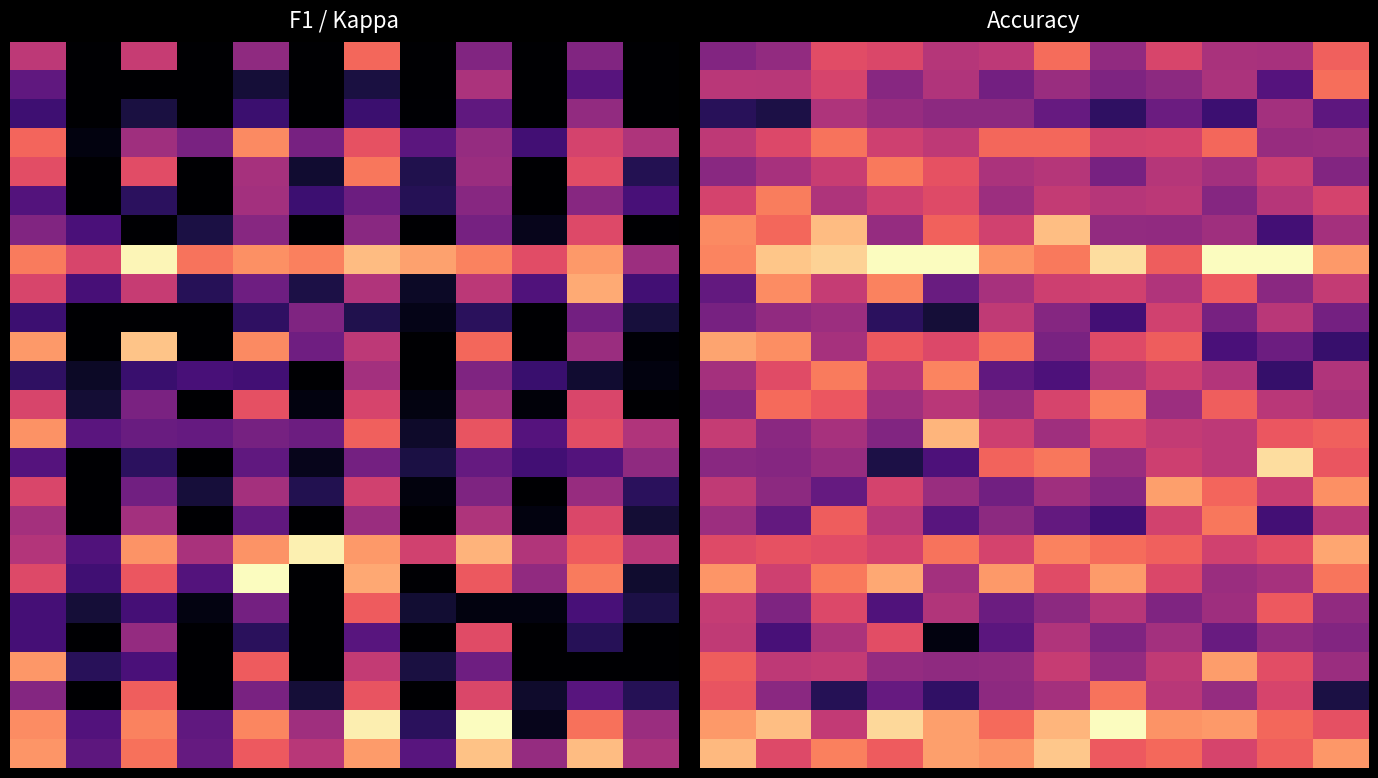

Between 8 and 1, which is larger?

8